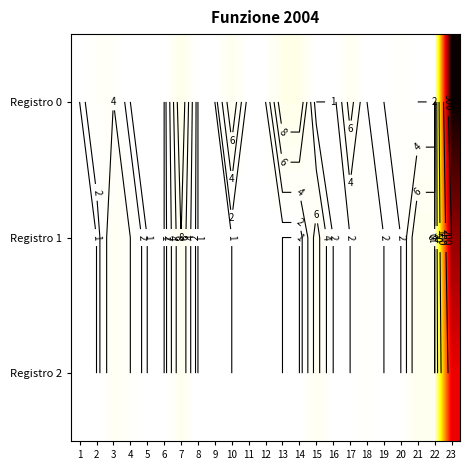

Where is Registro 1 nearest to the value 150?

7